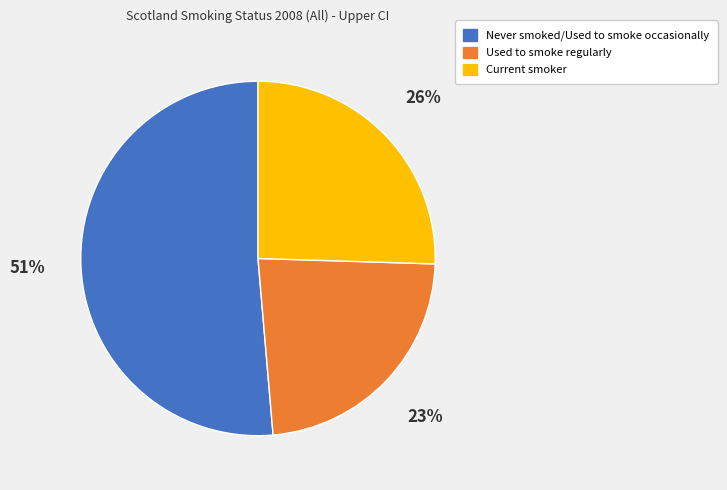

Which slice is the largest?

Never smoked/Used to smoke occasionally